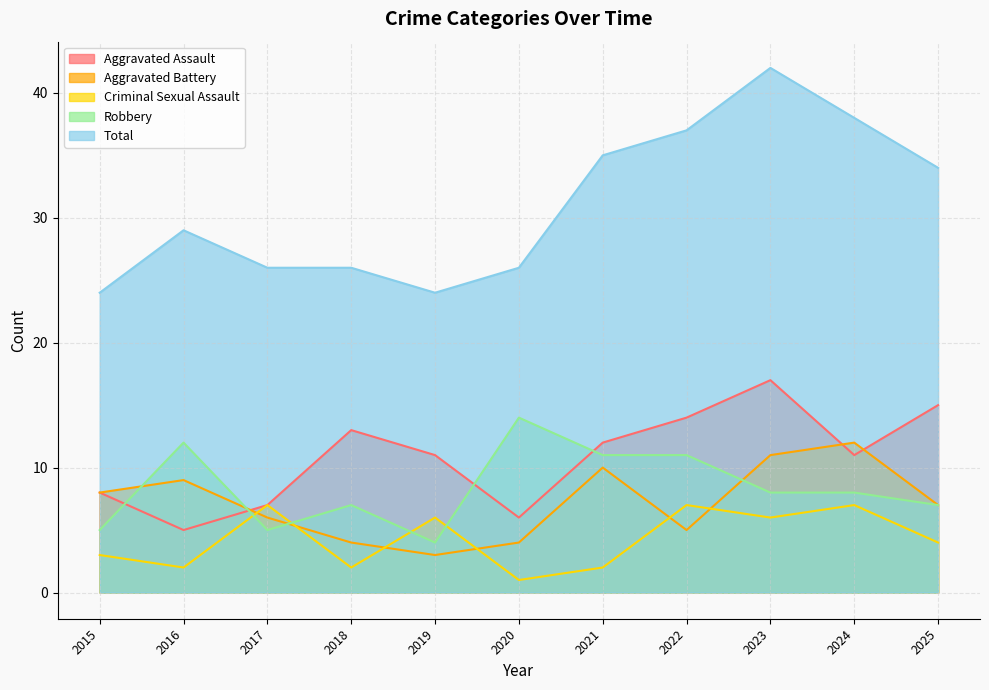

Rank the series by their maximum value, from highest to lowest.

Total, Aggravated Assault, Robbery, Aggravated Battery, Criminal Sexual Assault